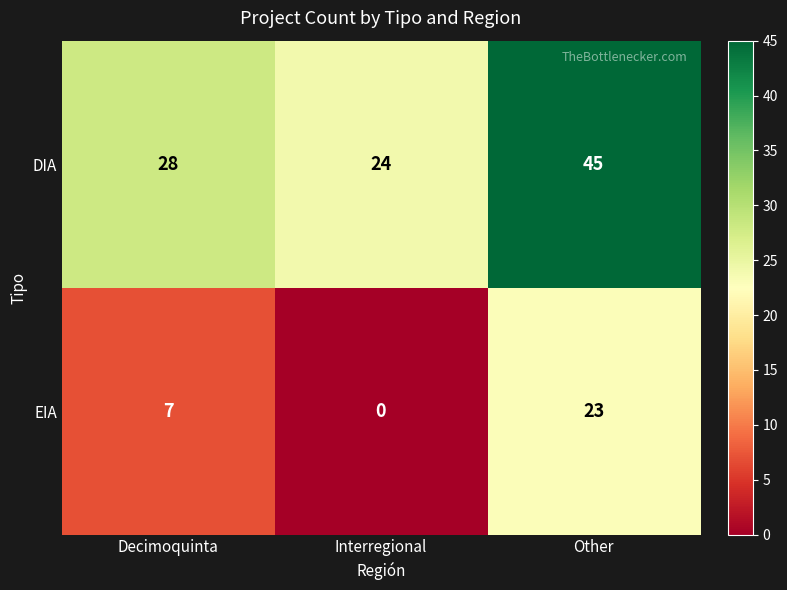

Is it true that EIA equals 23 at Other?

True